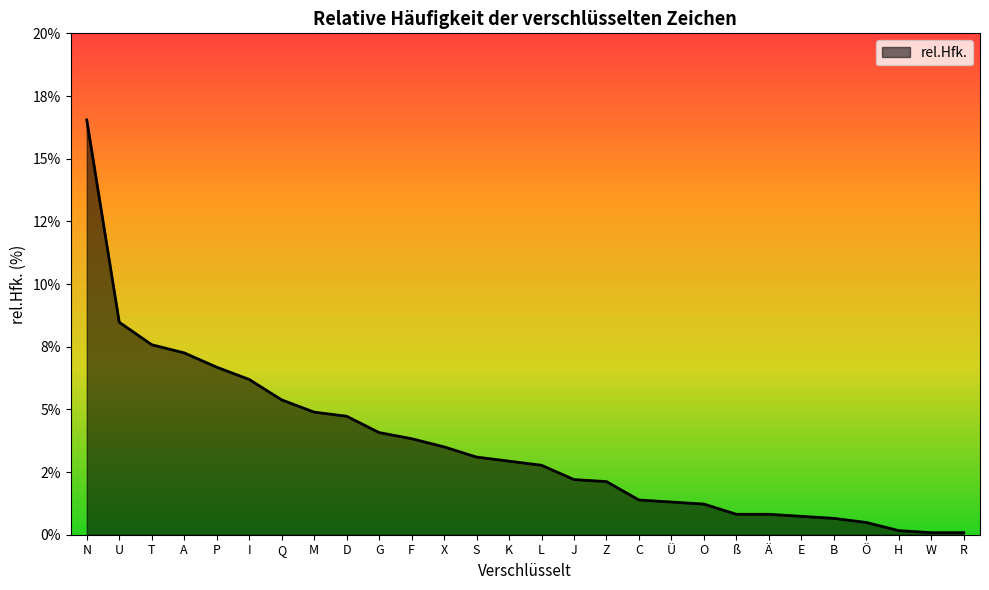

List the labels in order of value, largest first.

N, U, T, A, P, I, Q, M, D, G, F, X, S, K, L, J, Z, C, Ü, O, ß, Ä, E, B, Ö, H, W, R